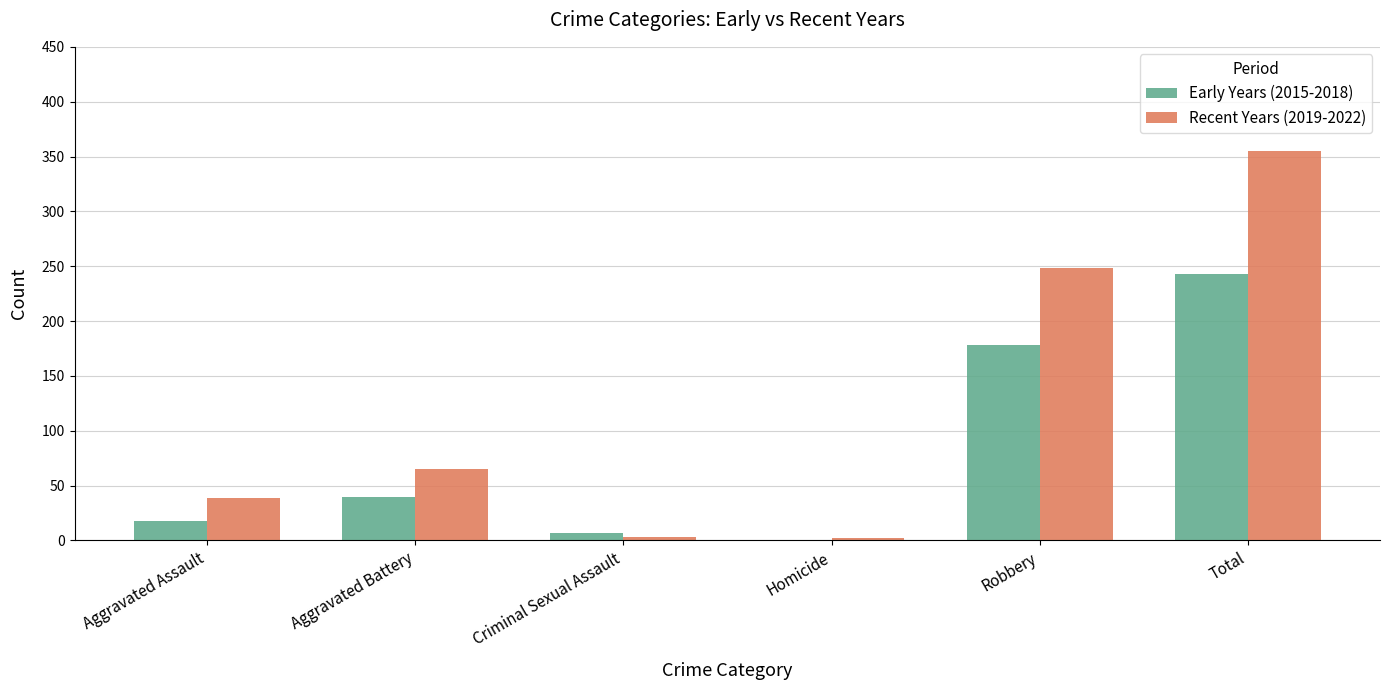

True or false: Early Years (2015-2018) has a value of 178 at Robbery.

True